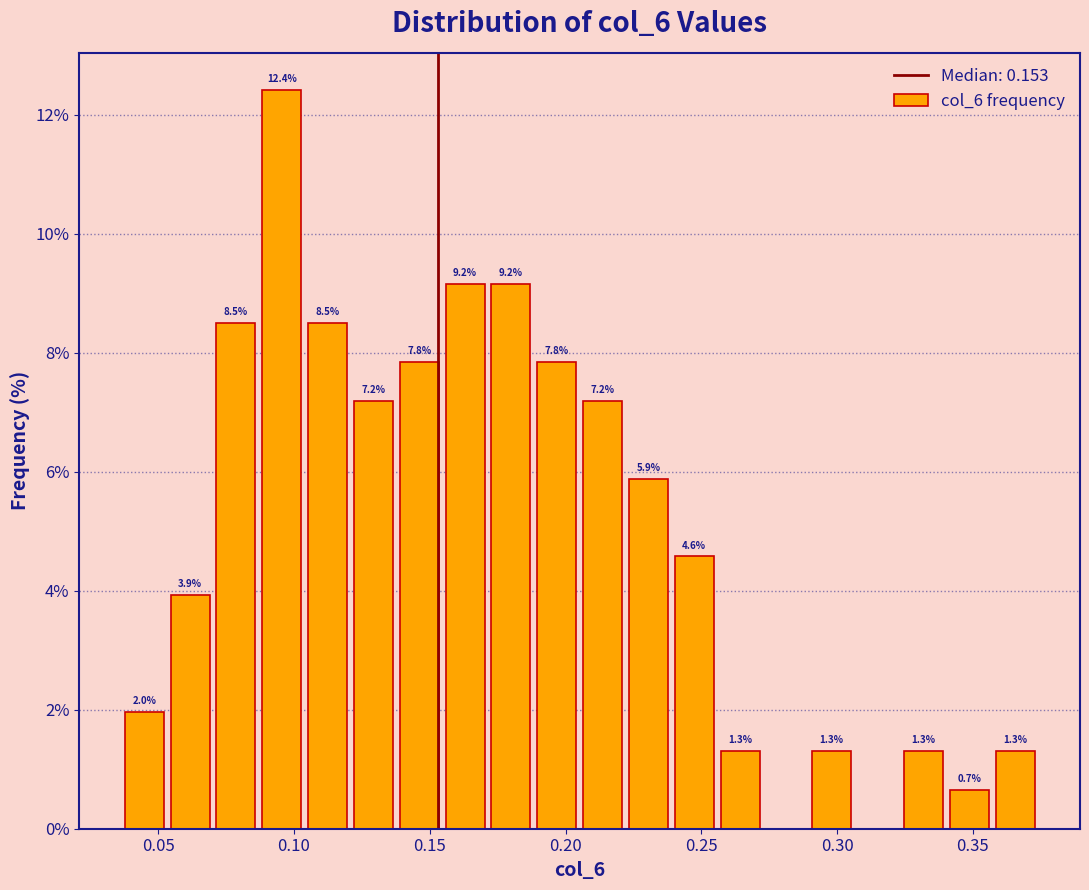

Around what value on the x-axis is the tallest bar? Give the approximate position of its centre, as read against the axis.

0.095